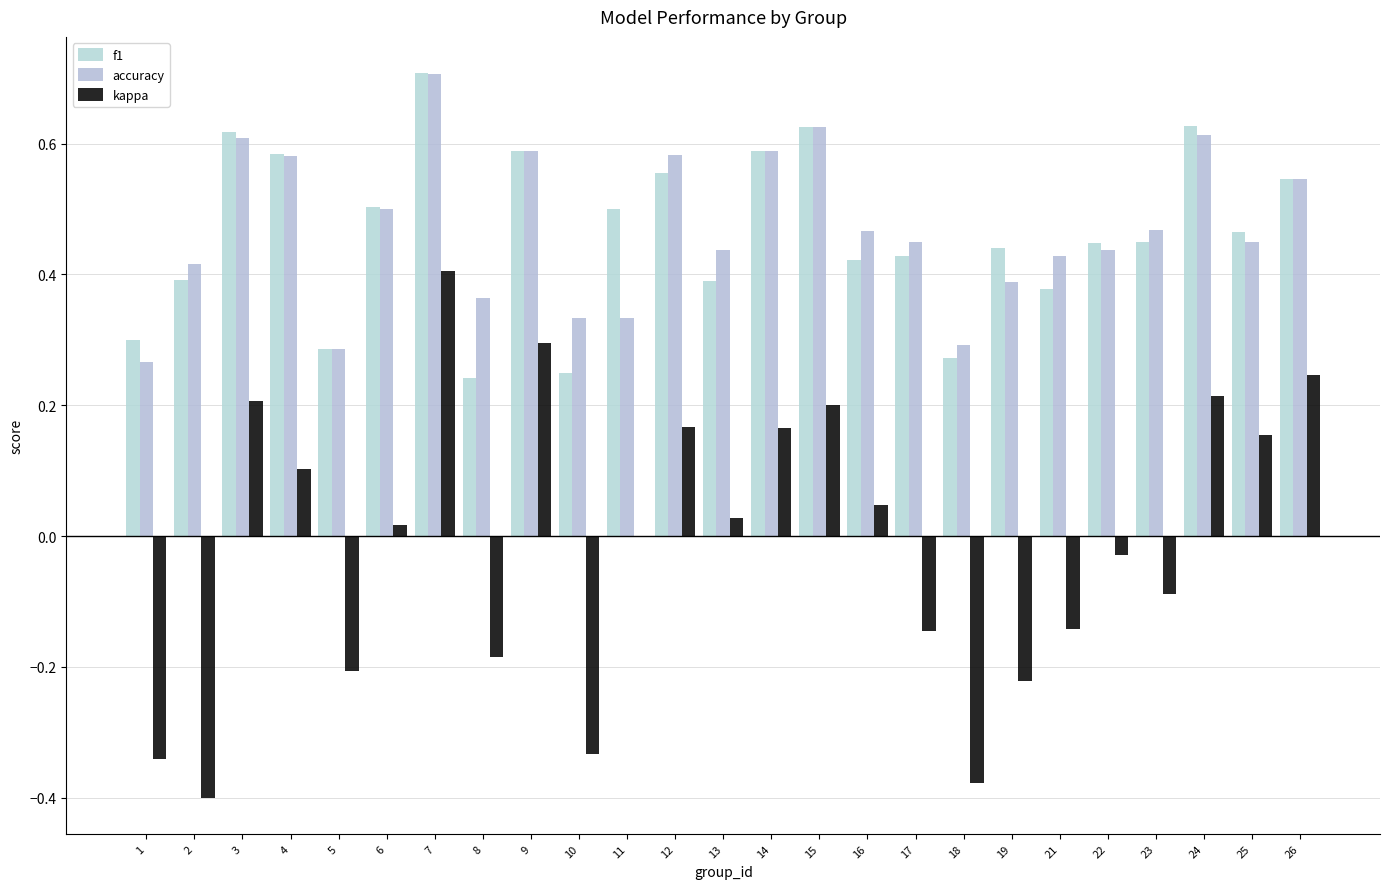

What is the value of the kappa bar at the 19th from the left?

-0.2